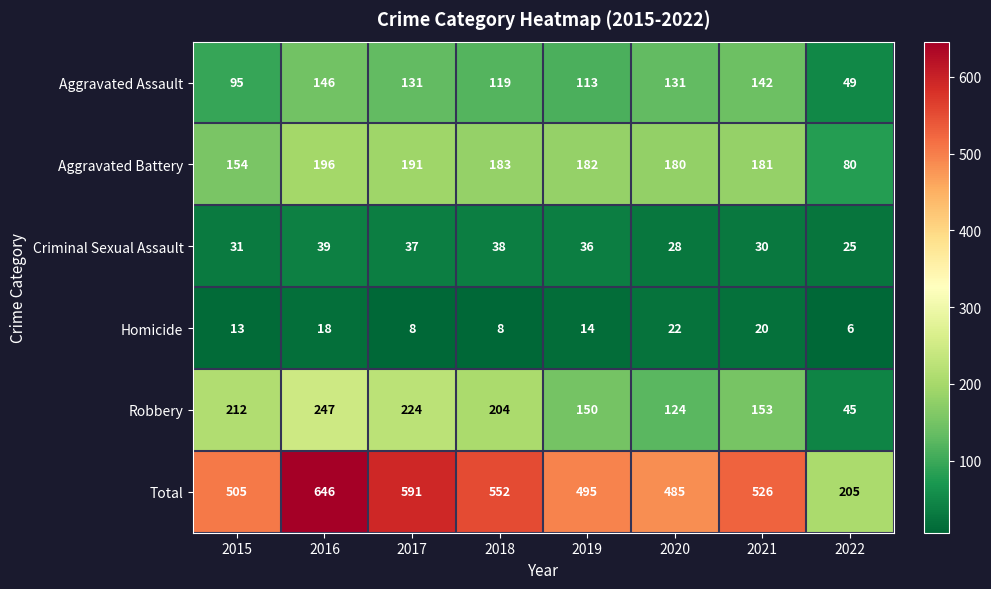

What is the difference between the highest and lowest values at 2018?

544